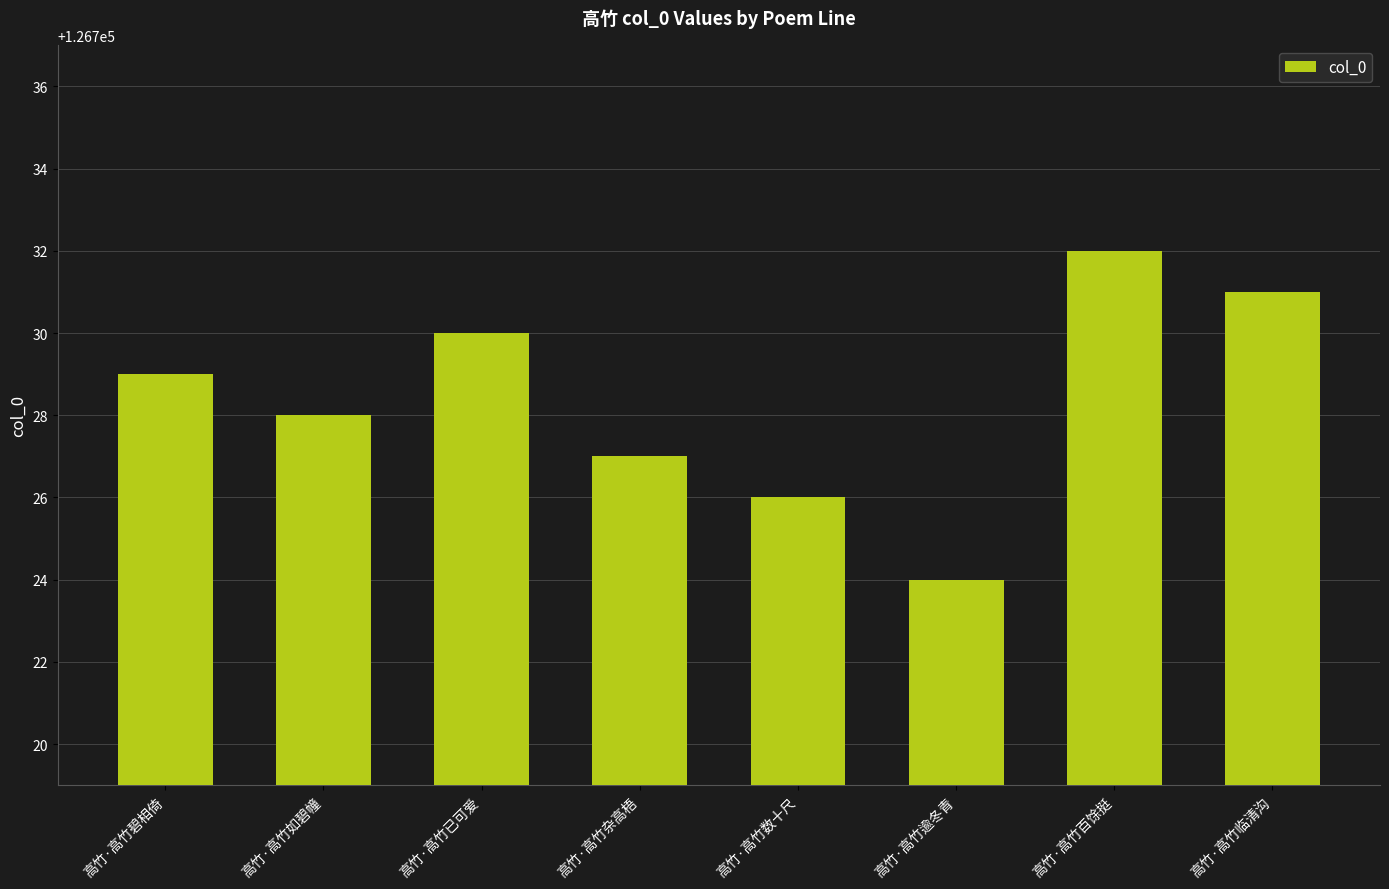

How many bars are there in total?

8